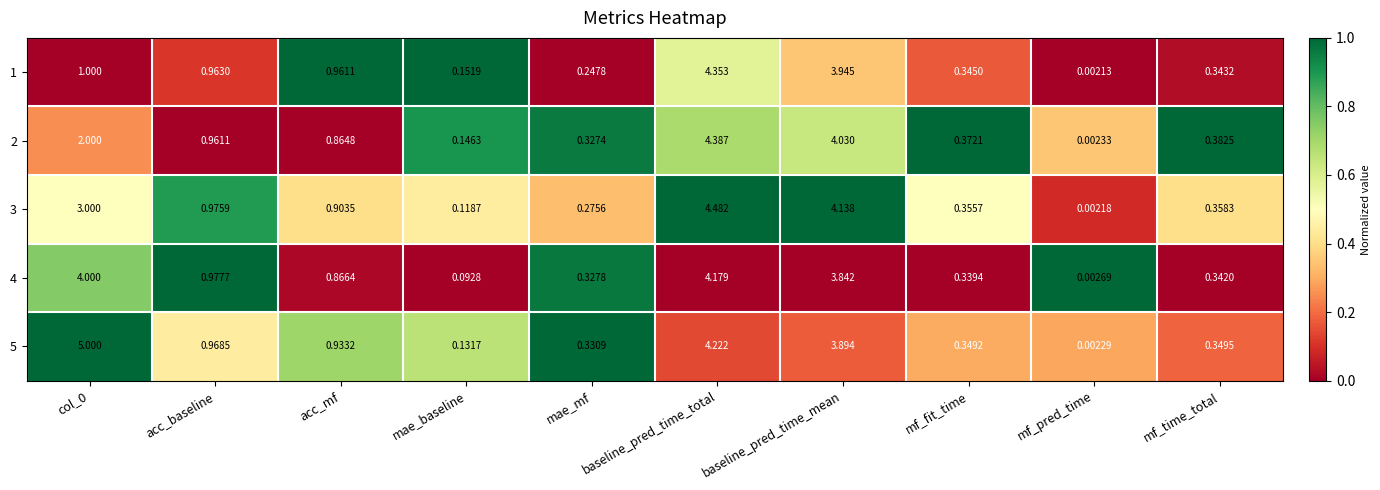

At which label does 1 reach its peak?

baseline_pred_time_total